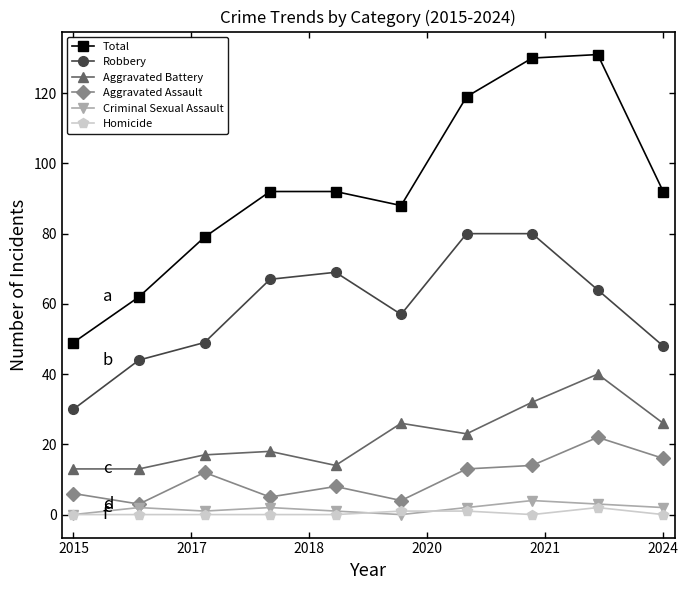

True or false: Robbery and Aggravated Assault cross at least once.

False